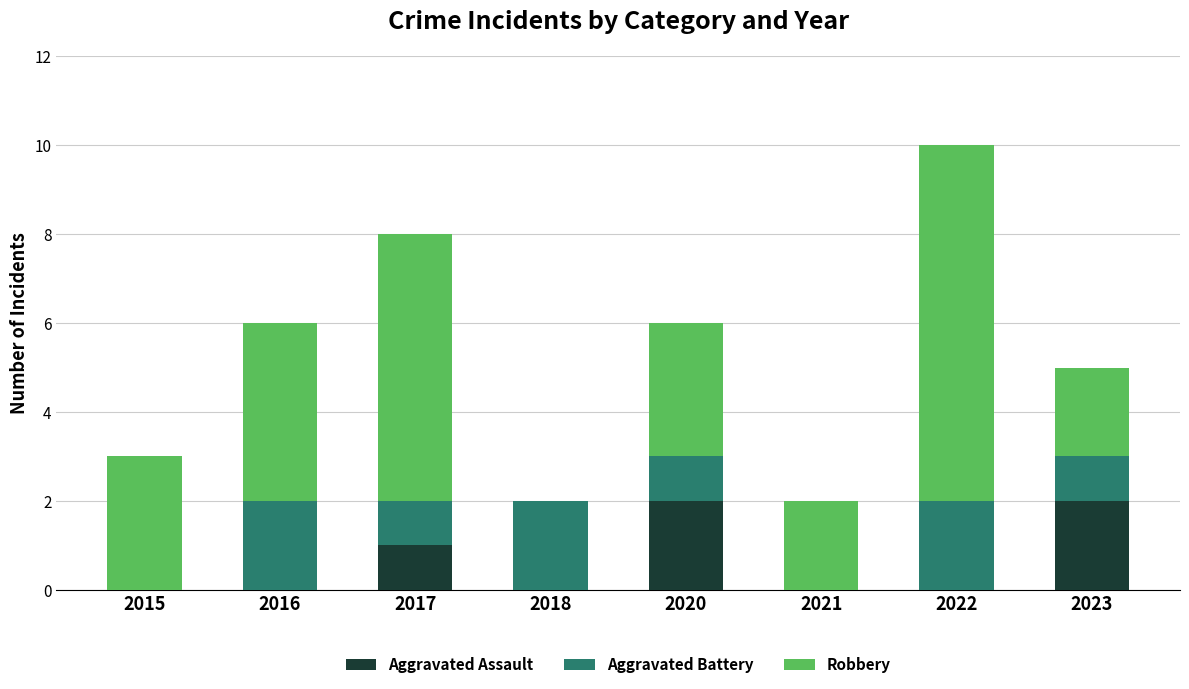

The Aggravated Assault series shows 1 at 2017. True or false?

True